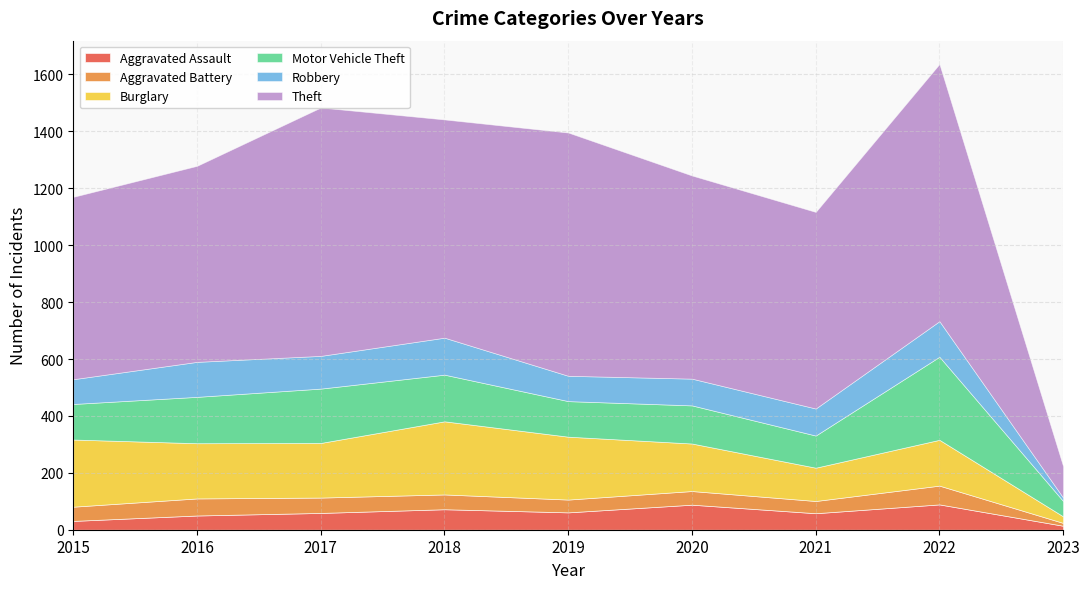

Reading left to right, list all the values displayed in this chart.

Aggravated Assault: 31	50	59	72	61	88	58	89	14
Aggravated Battery: 50	60	54	52	45	48	43	66	10
Burglary: 236	194	192	257	221	167	117	161	23
Motor Vehicle Theft: 125	163	191	164	125	134	113	292	54
Robbery: 87	123	115	130	89	94	95	125	12
Theft: 641	689	873	767	855	714	691	904	110